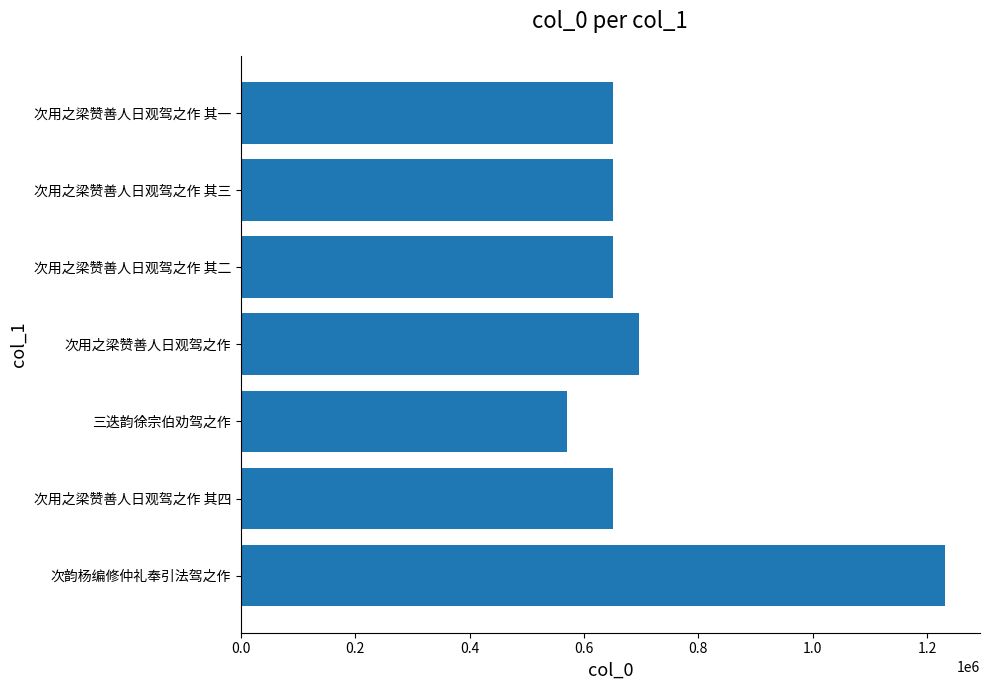

Count the number of categories in the chart.

7